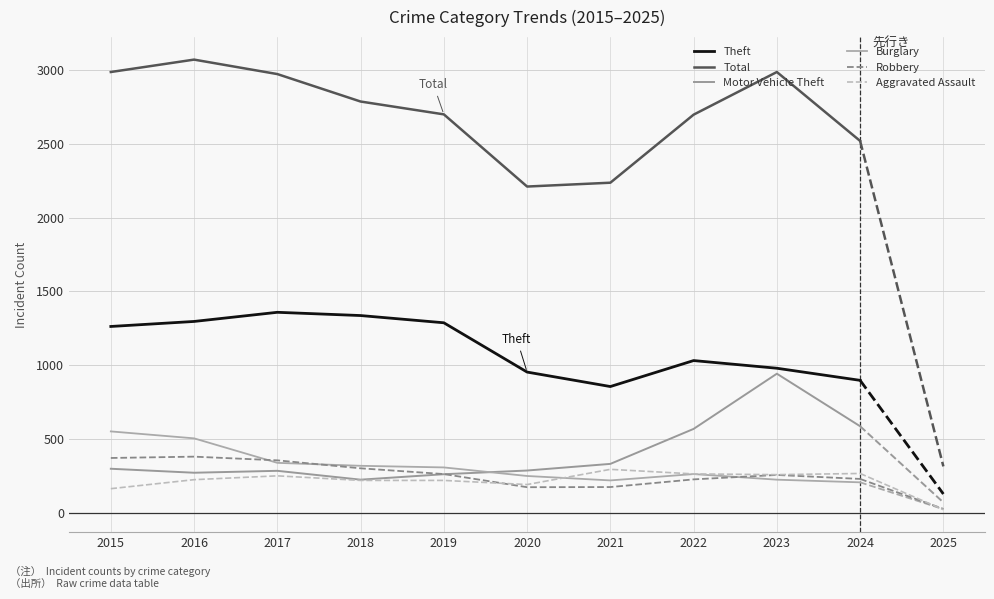

What is the difference between the second highest and minimum values in the Motor Vehicle Theft series?

362